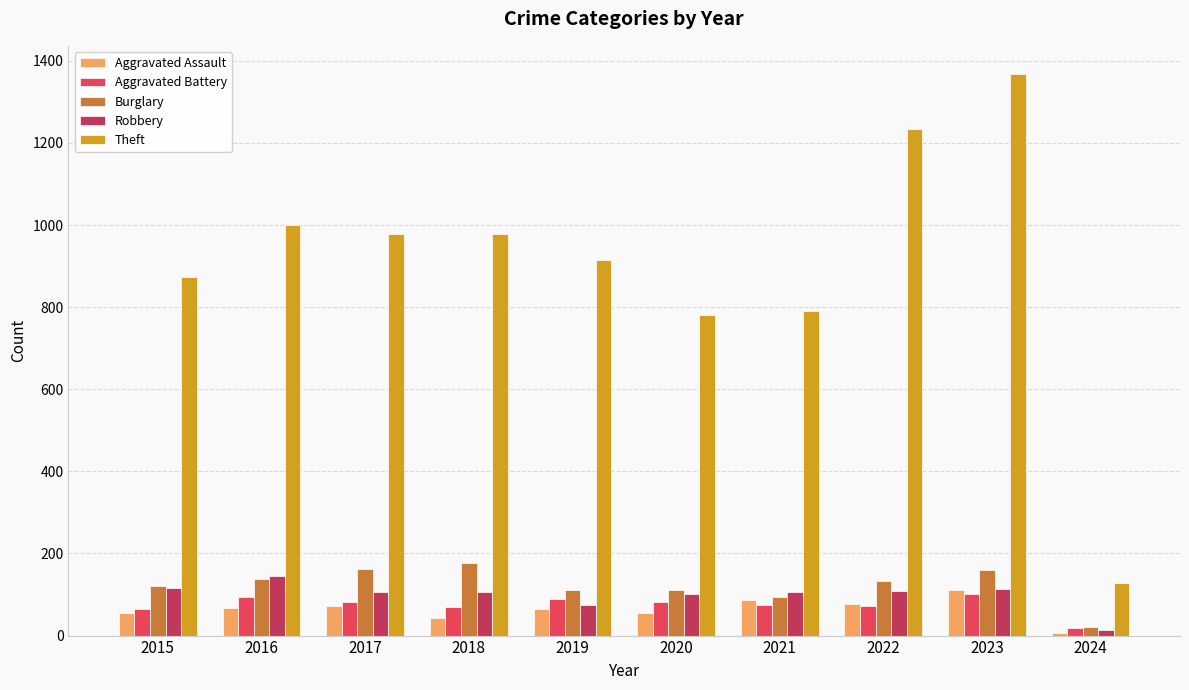

How many groups of bars are there?

10